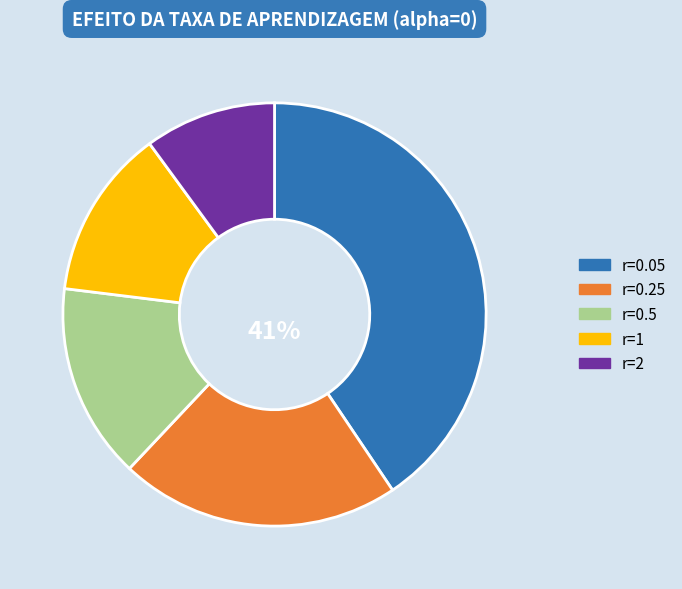

Combined, do r=0.25 and r=1 account for over 50%?

No